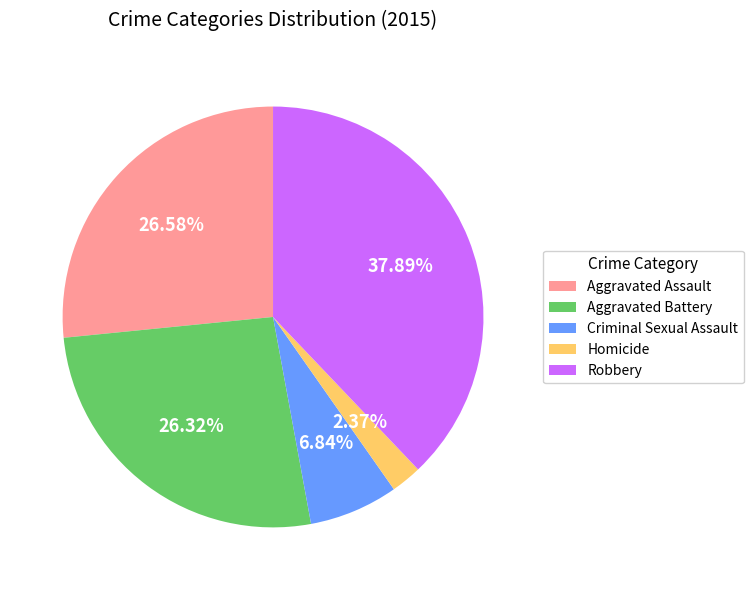

What percentage do Aggravated Battery and Homicide together represent?

28.7%